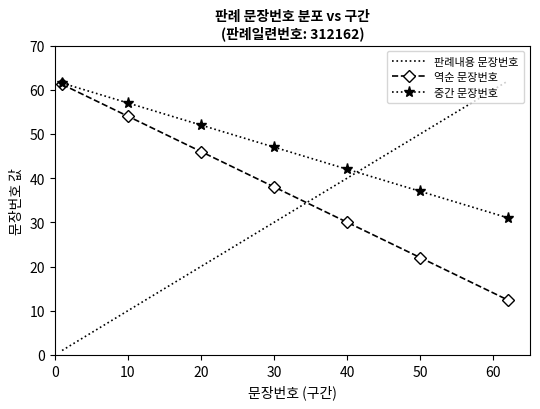

Which series has the largest total across all categories?

중간 문장번호